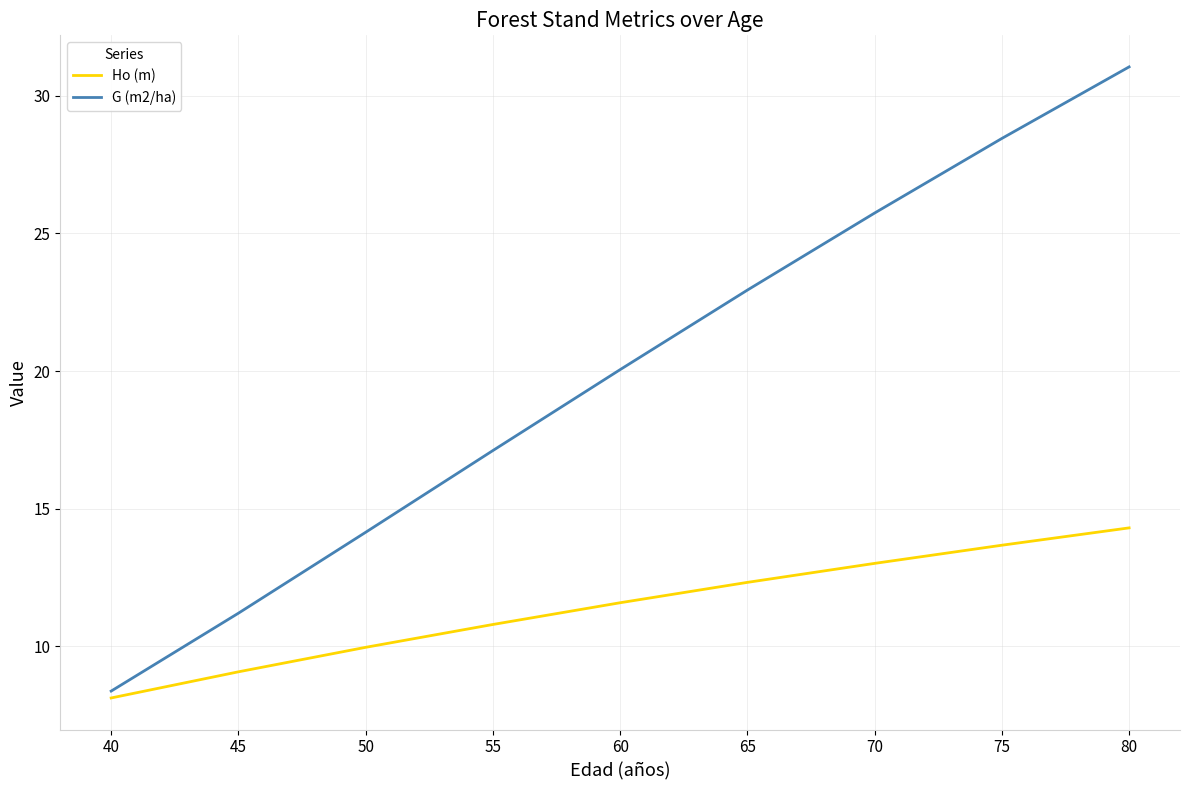

The G (m2/ha) series shows 20.2 at 50. True or false?

False